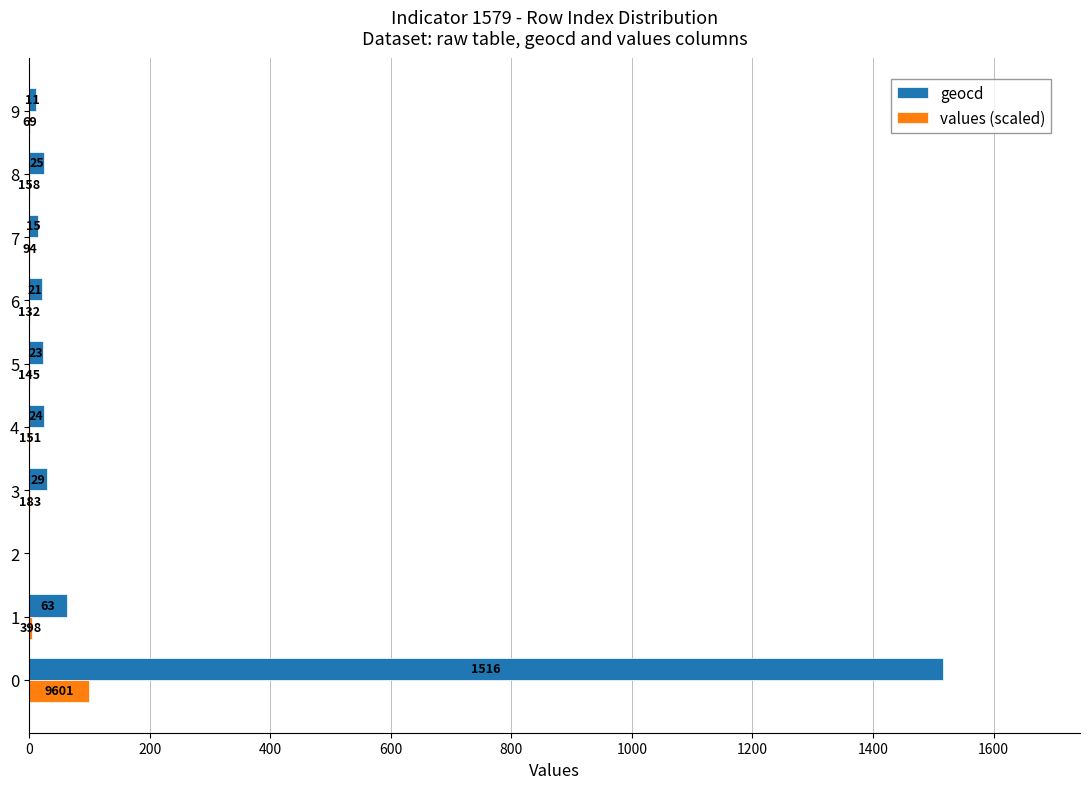

What value does the geocd series have at 6?

21.0